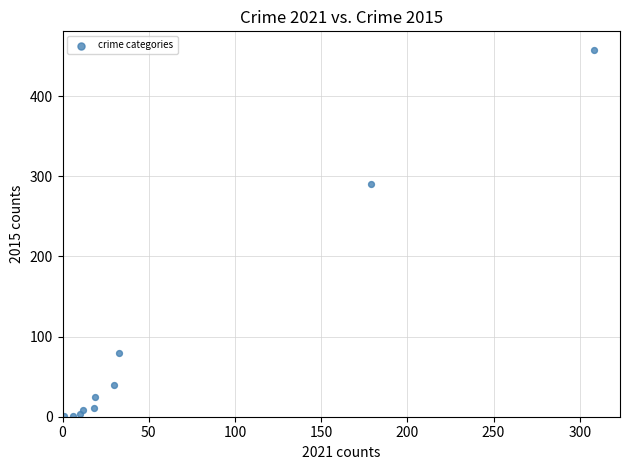

What is the range of Y values (max minus min)?

457